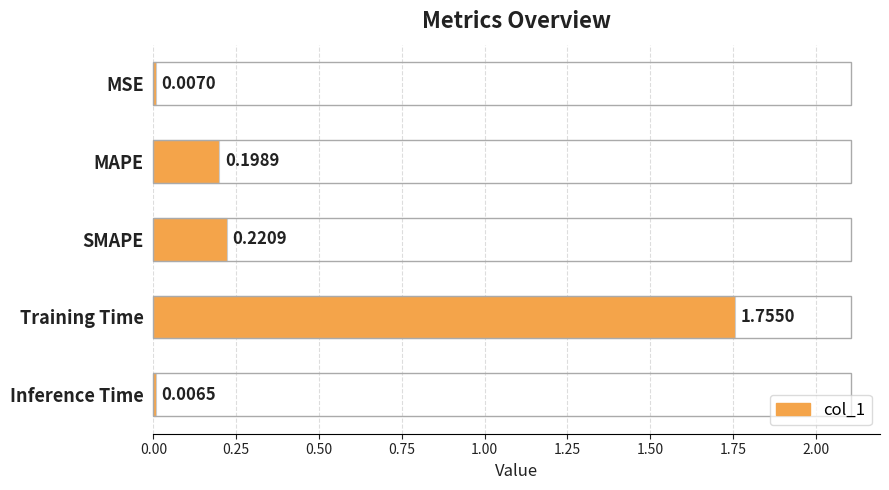

At which category does the chart reach its peak across all series?

Training Time